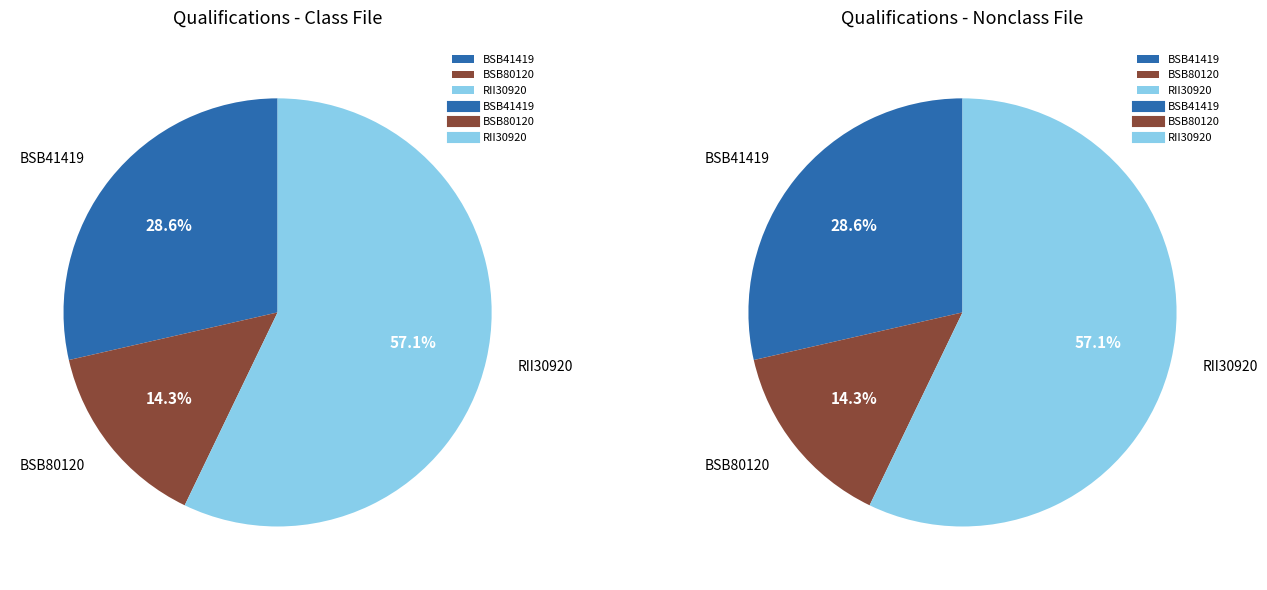

Which category has the smallest portion of the pie?

BSB80120